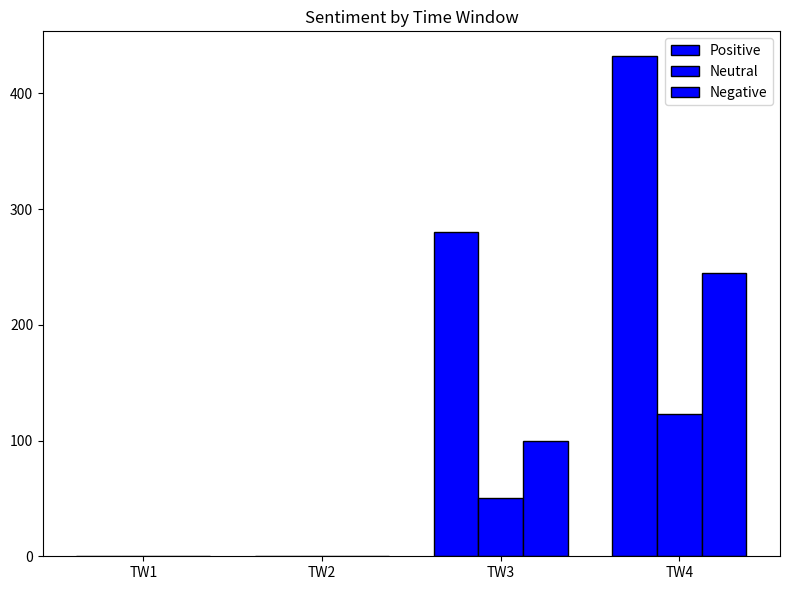

The value of Neutral at TW4 is 179. True or false?

False